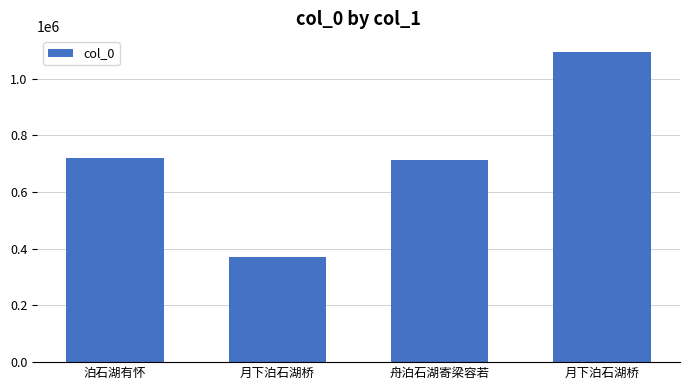

What is the value of the 1st bar from the left?

720158